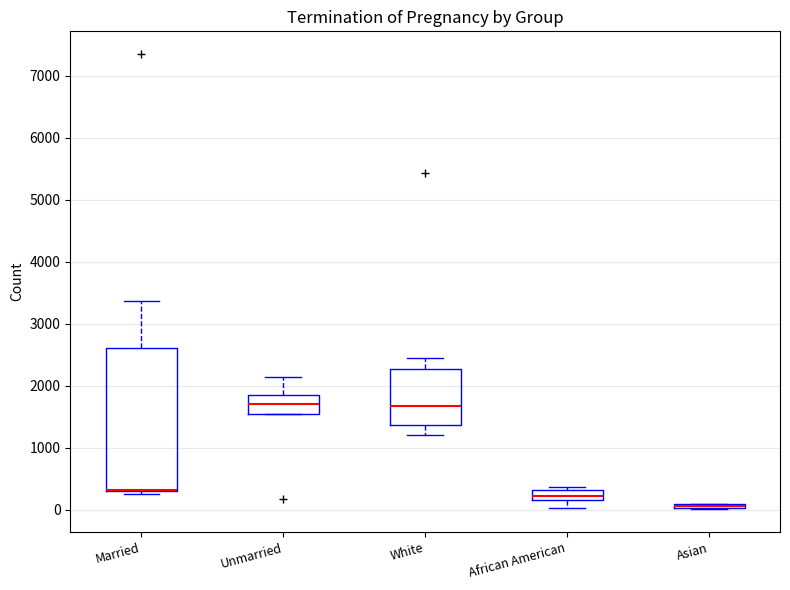

Where is the lower edge of the box for African American on the y-axis? The values are not printed on the chart, so give them approximately, as read against the axis.

200